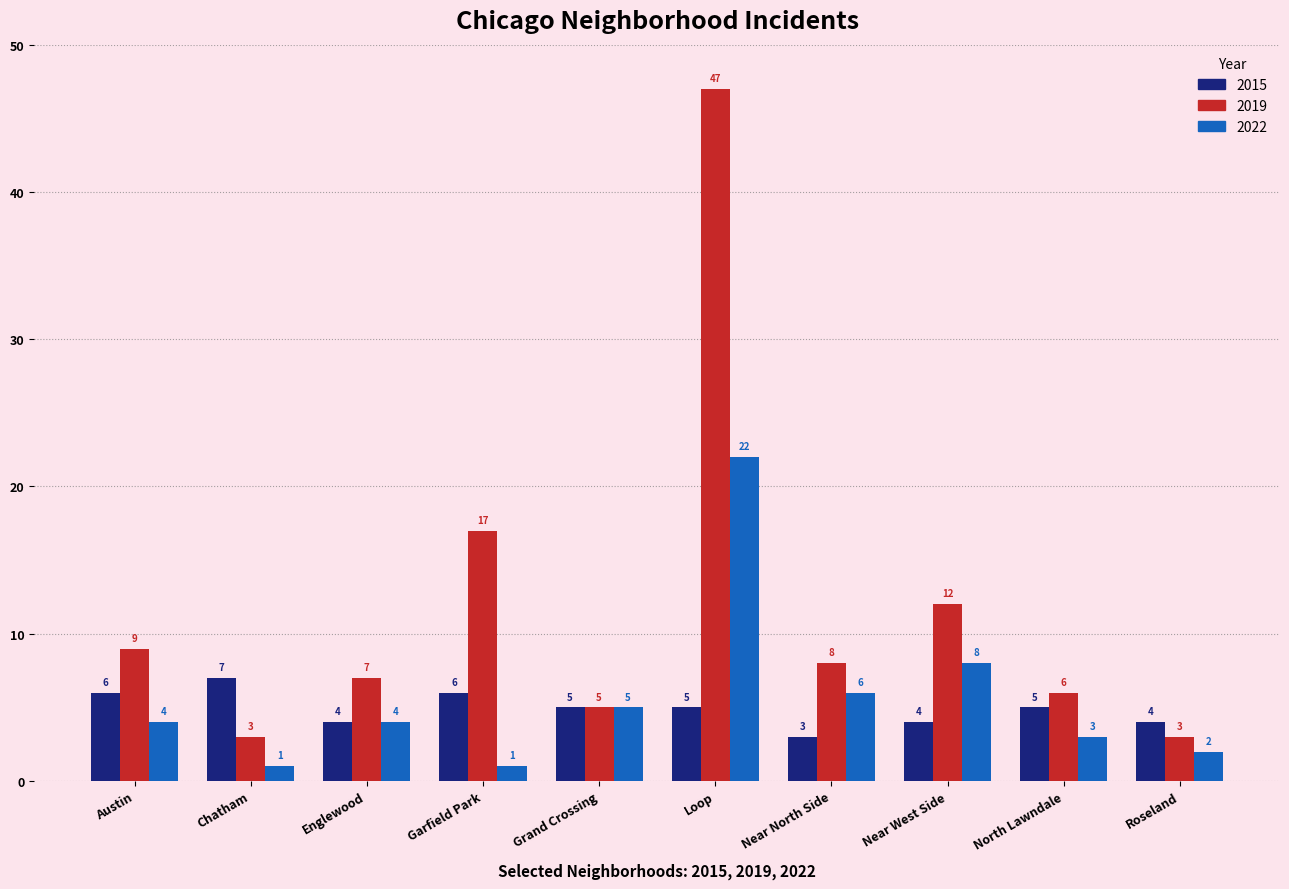

At Austin, list the series in order from smallest to largest.

2022, 2015, 2019